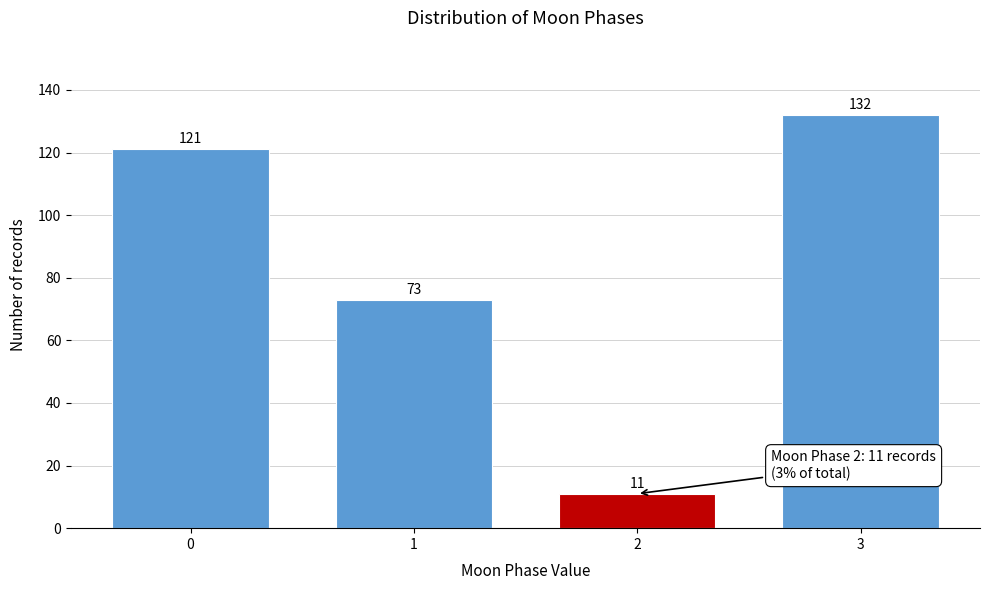

Reading left to right, what are all the values shown in this chart?

121	73	11	132